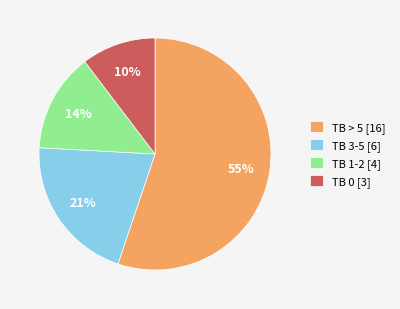

Which slice is the smallest?

TB 0